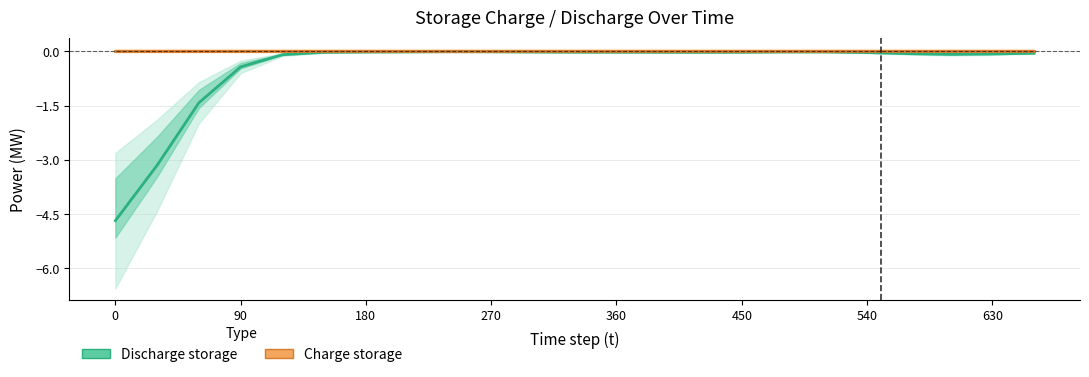

True or false: Discharge storage and Charge storage cross at least once.

False